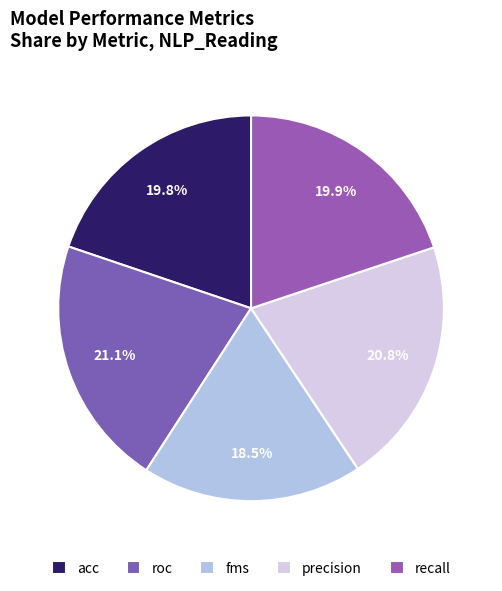

How many segments does this pie chart have?

5